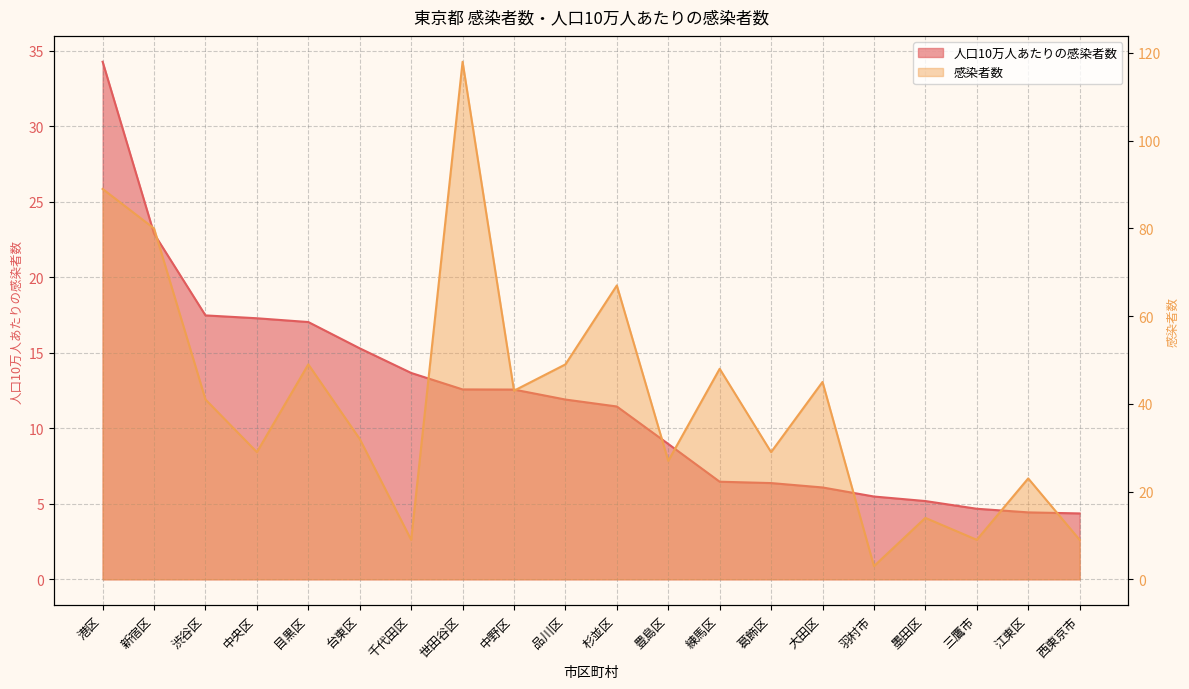

Rank the series at 江東区 from lowest to highest value.

人口10万人あたりの感染者数, 感染者数